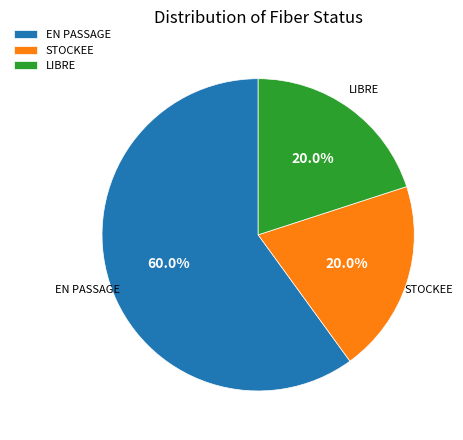

Is there a majority slice in this chart?

Yes